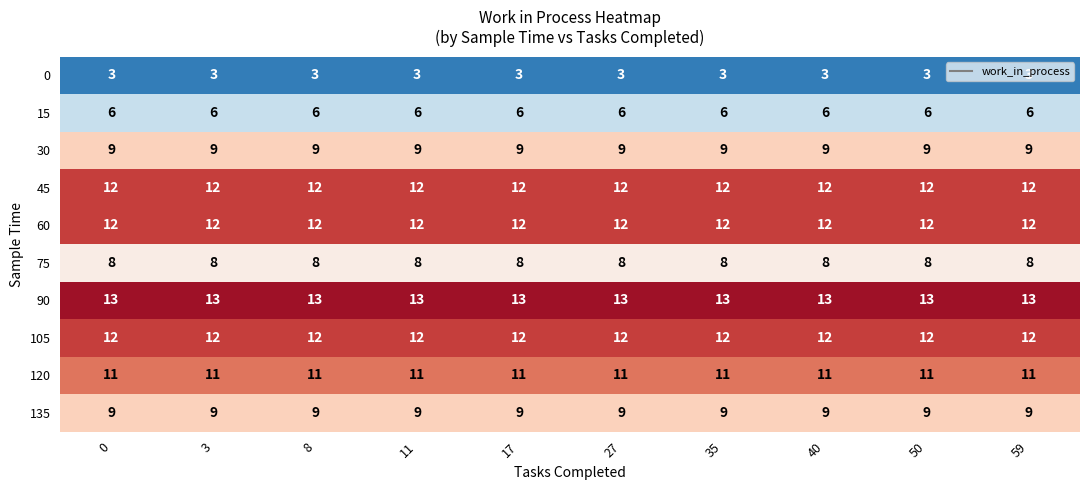

What is the approximate value of 135 at 50?

9